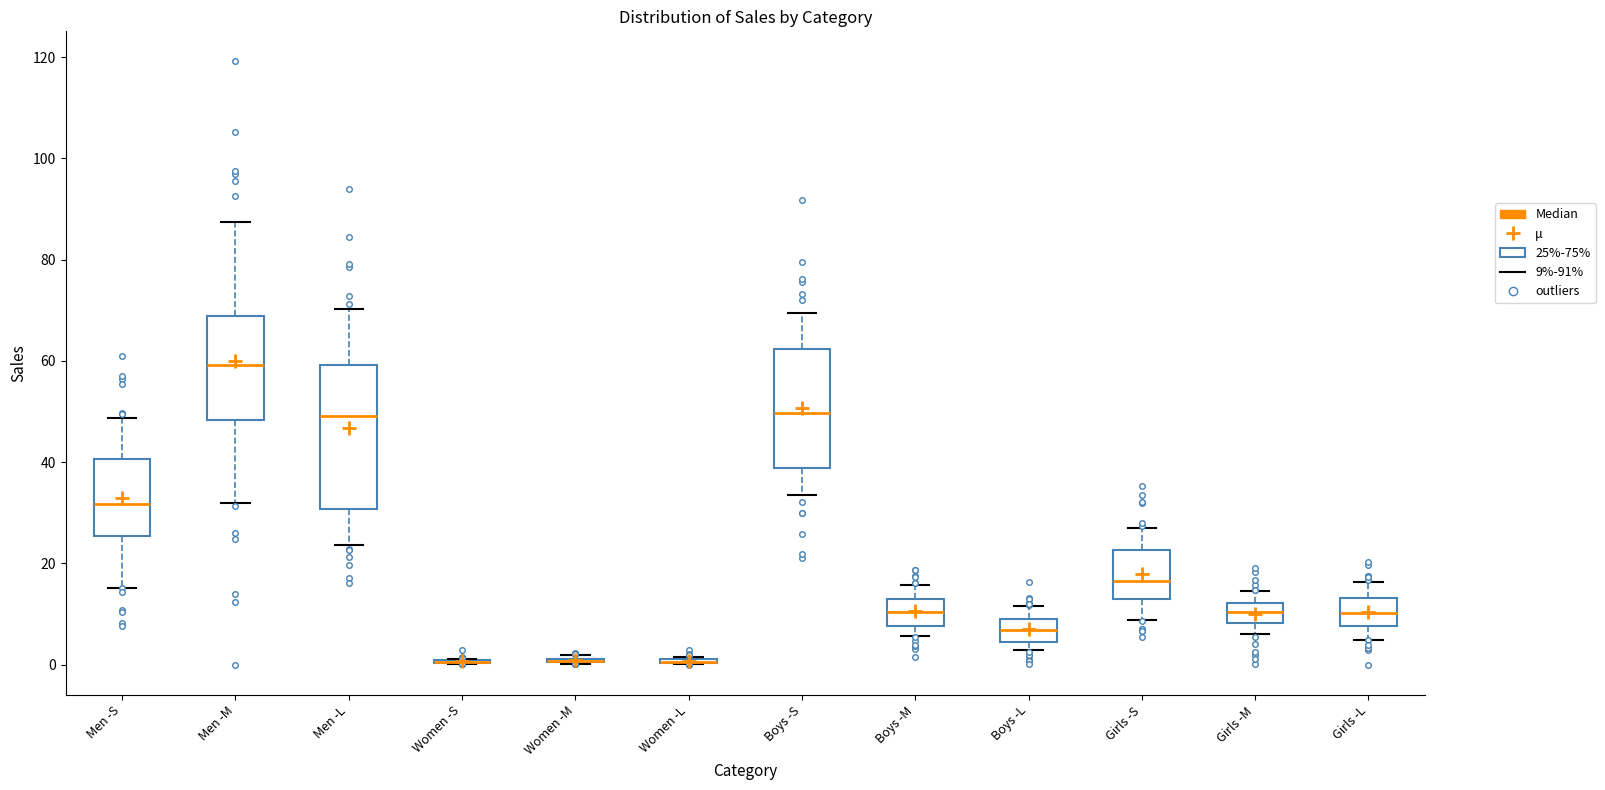

Comparing the boxes themselves (not the whiskers), which one is the tallest?

Men -L